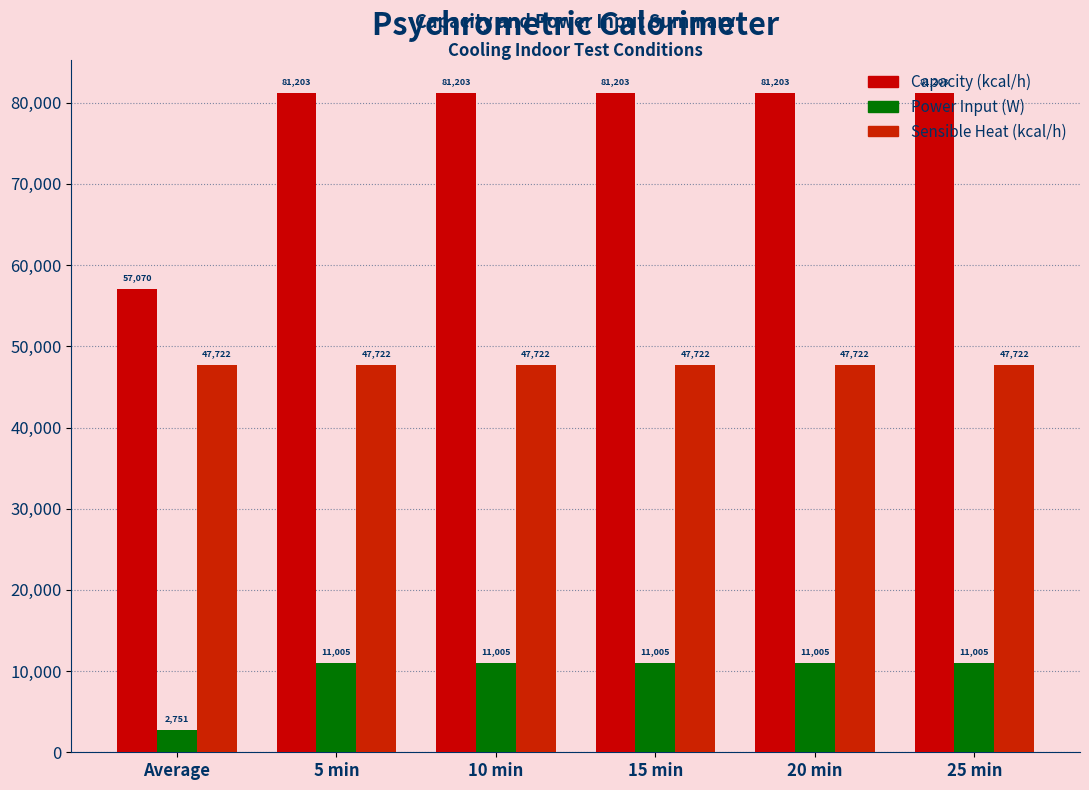

How many bars are there in total?

18